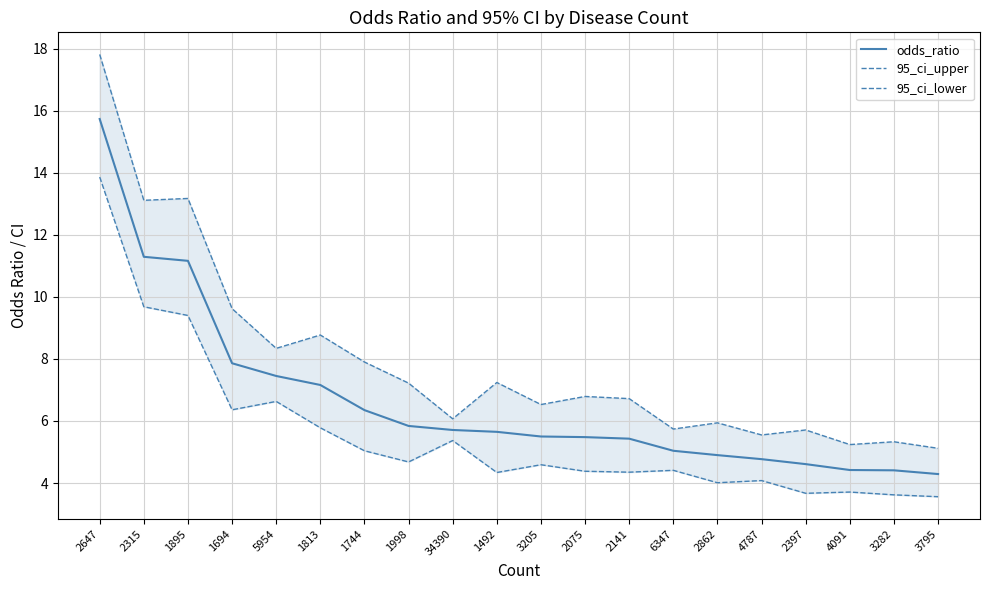

Which series changed the most between 1813 and 1492?

95_ci_upper